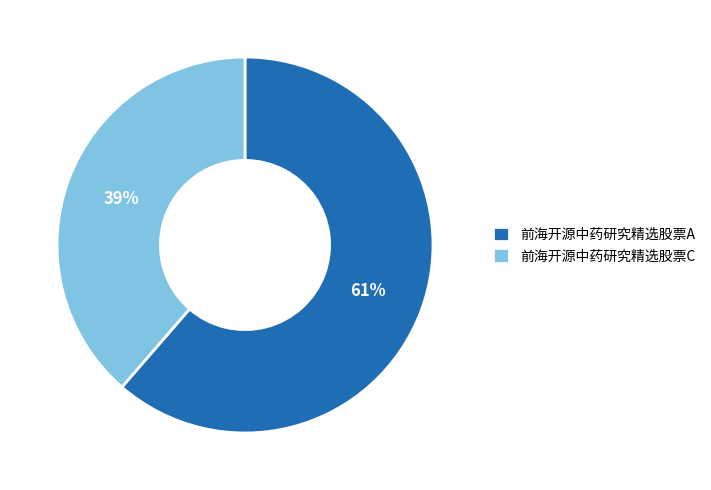

Which has a higher value, 前海开源中药研究精选股票A or 前海开源中药研究精选股票C?

前海开源中药研究精选股票A